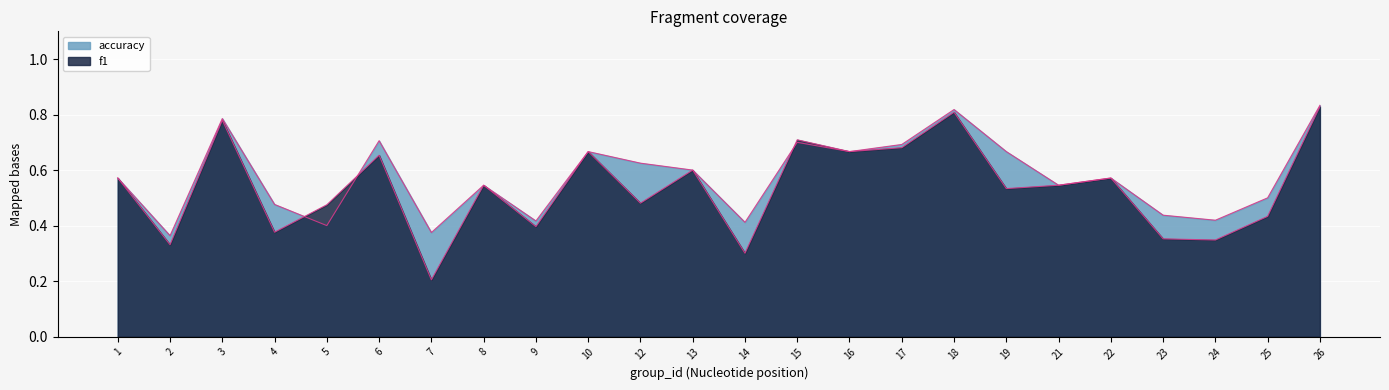

At which category does f1 reach its first local valley?

2